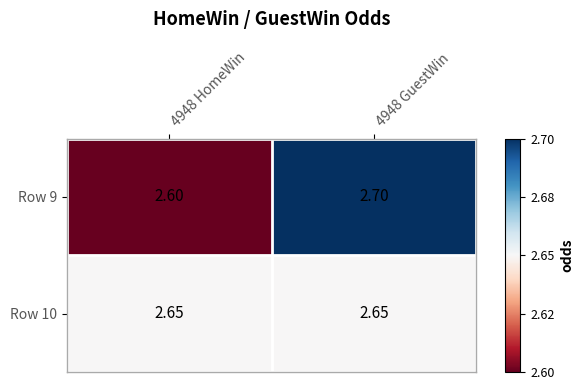

Reading right to left, what are all the values shown in this chart?

Row 9: 4948 GuestWin=2.7	4948 HomeWin=2.6
Row 10: 4948 GuestWin=2.6	4948 HomeWin=2.6